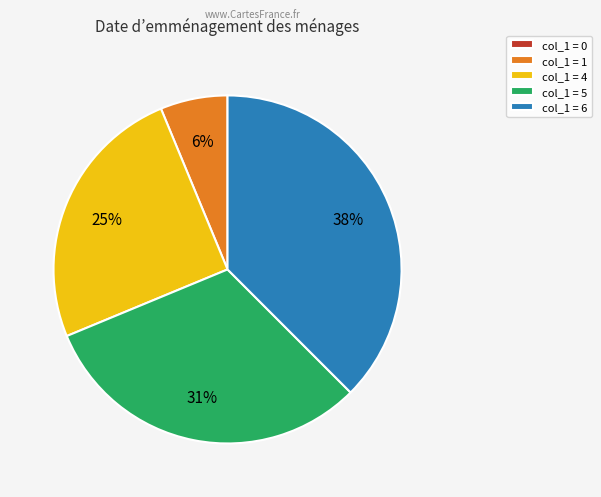

Is there any slice that represents more than half of the pie?

No